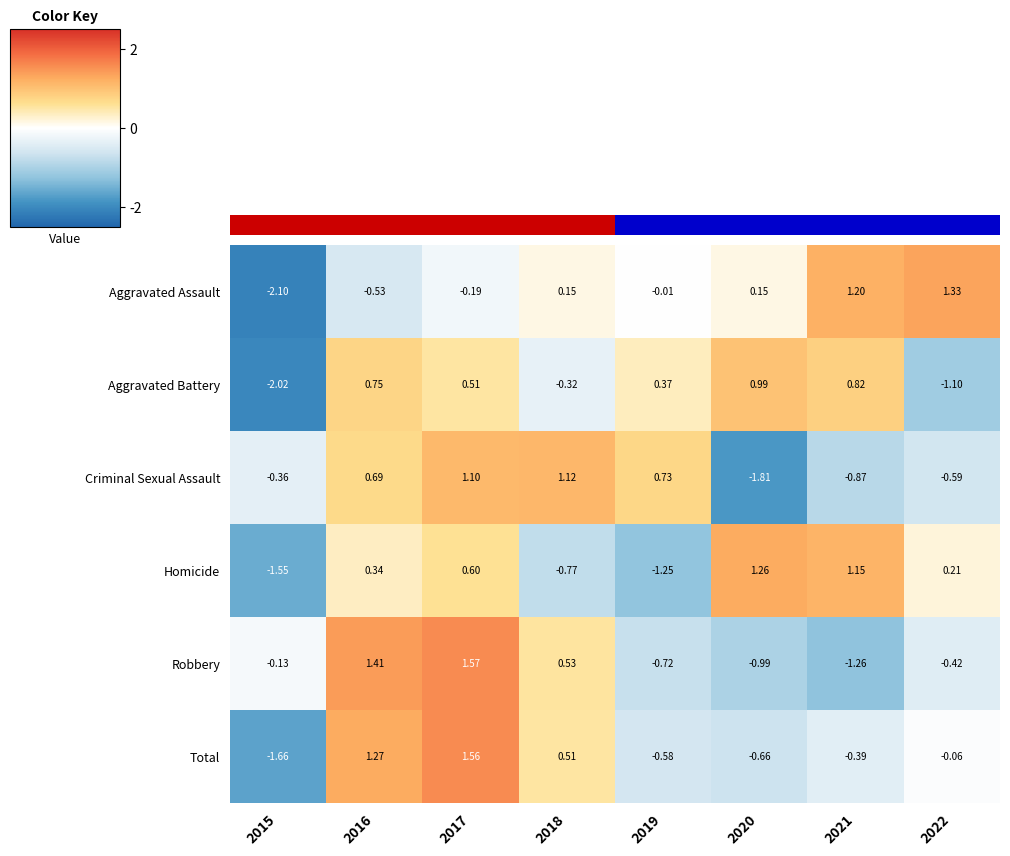

Is the value of Robbery at 2017 greater than the value of Aggravated Assault at 2021?

Yes